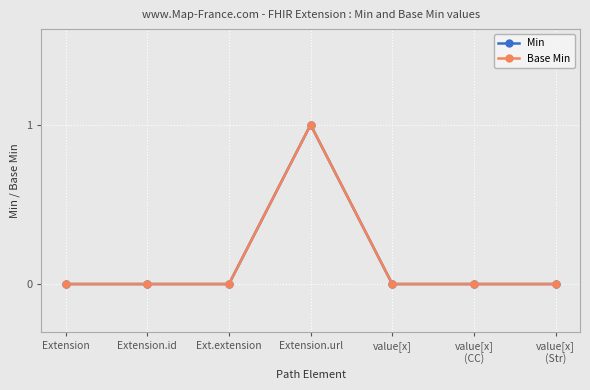

How many positive values does the Min series have?

1